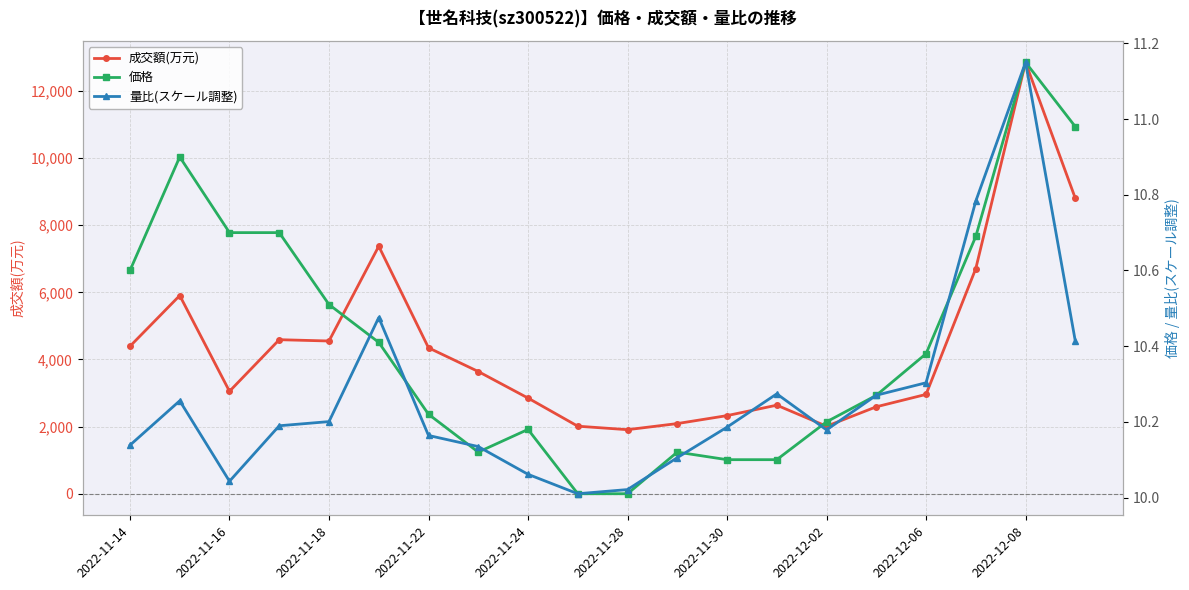

Which category has the highest value in the 成交額(万元) series?

2022-12-08